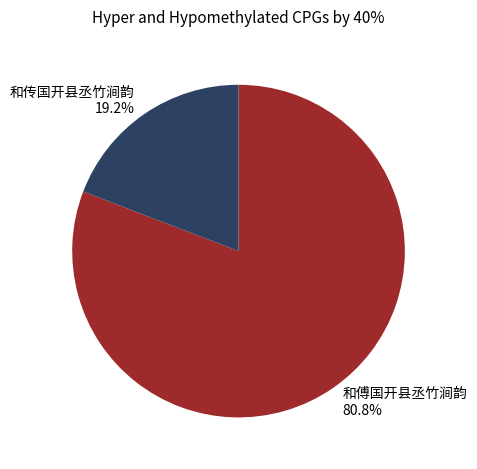

What percentage is the 和传国开县丞竹涧韵 slice, to the nearest percent?

19%